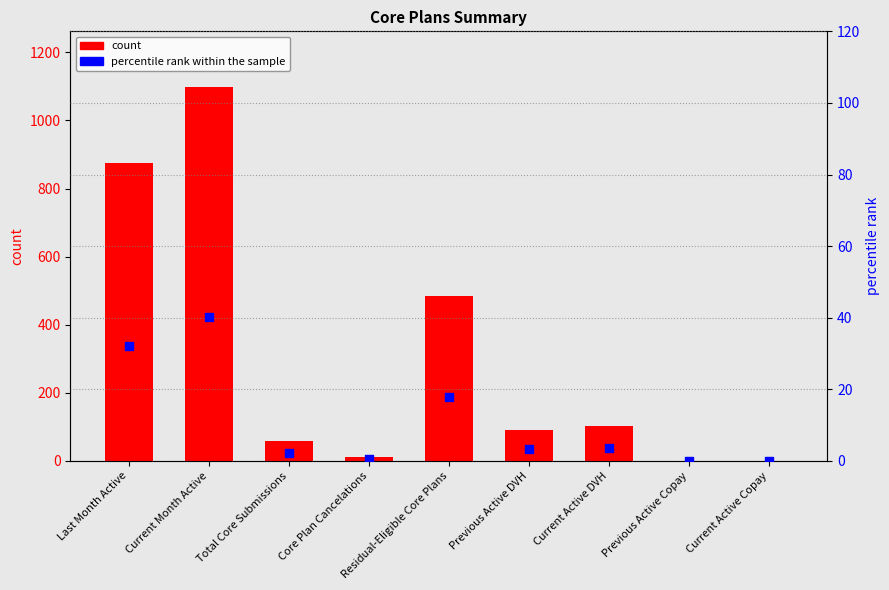

Which series reaches the minimum Y coordinate?

count